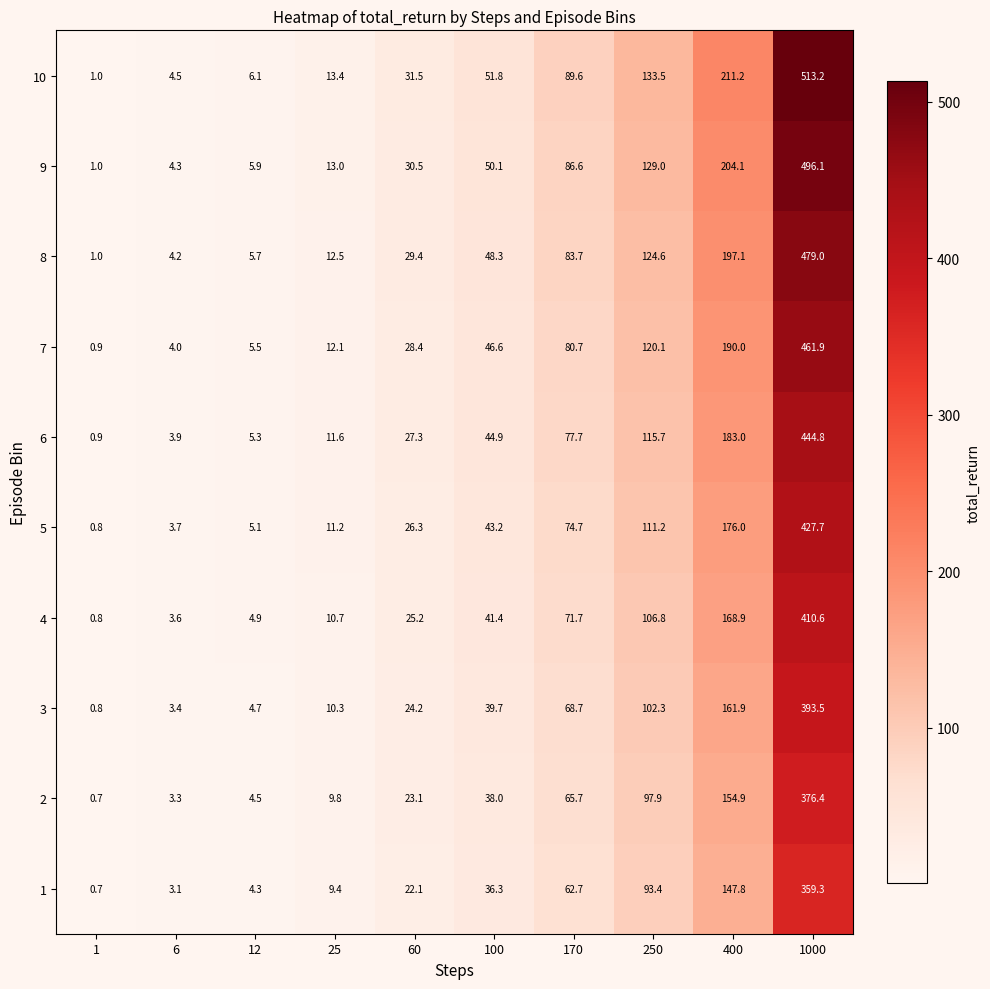

How many values in the 9 series are below 50?

5